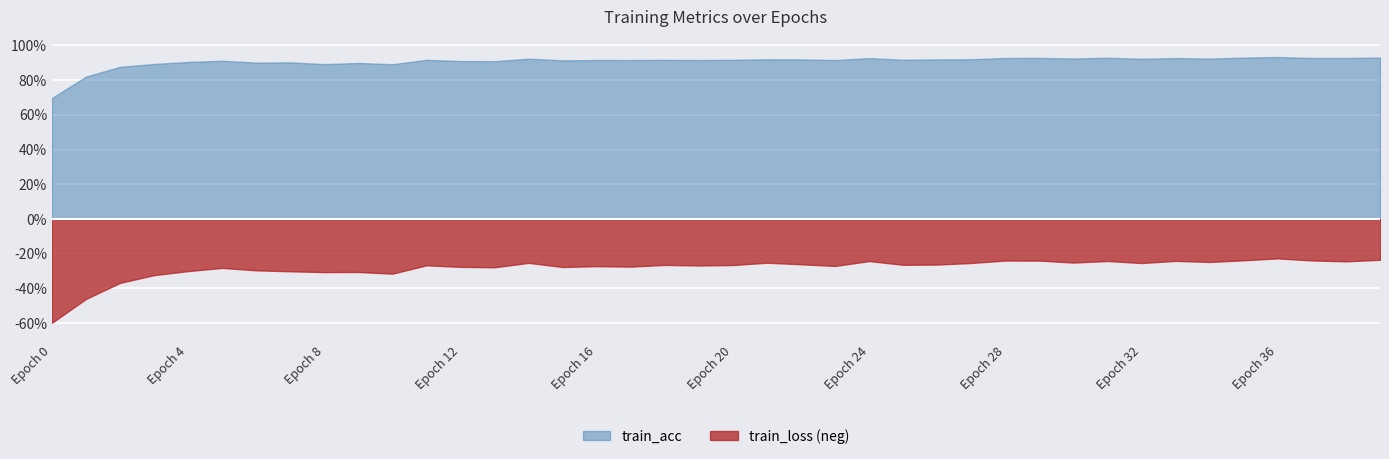

Which series has the widest spread of values?

train_loss